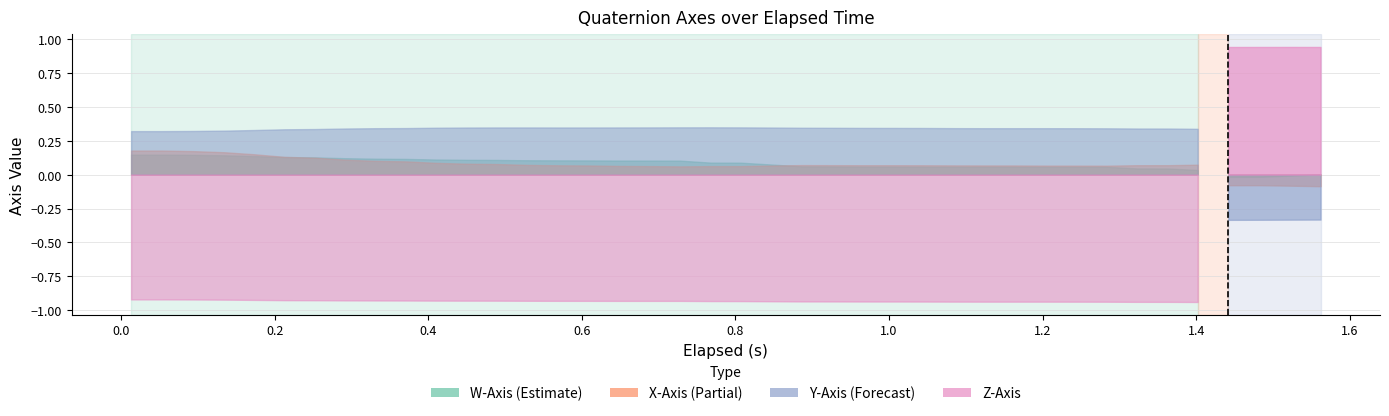

Where do W-Axis and X-Axis first cross each other?

5 and 6